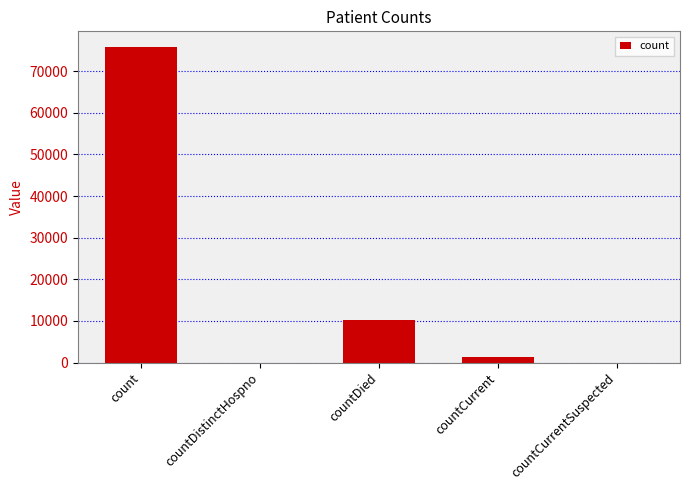

At which category does the chart reach its peak across all series?

count